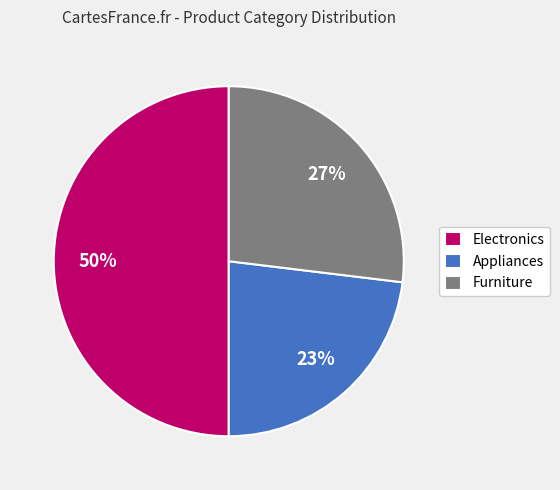

True or false: Electronics accounts for 56% of the total.

False